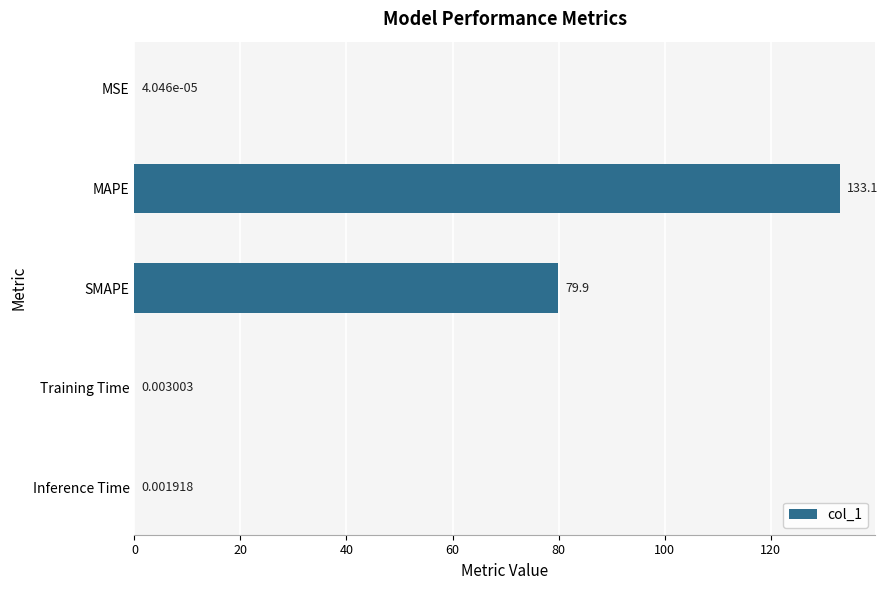

Which category has the highest value across all series?

MAPE